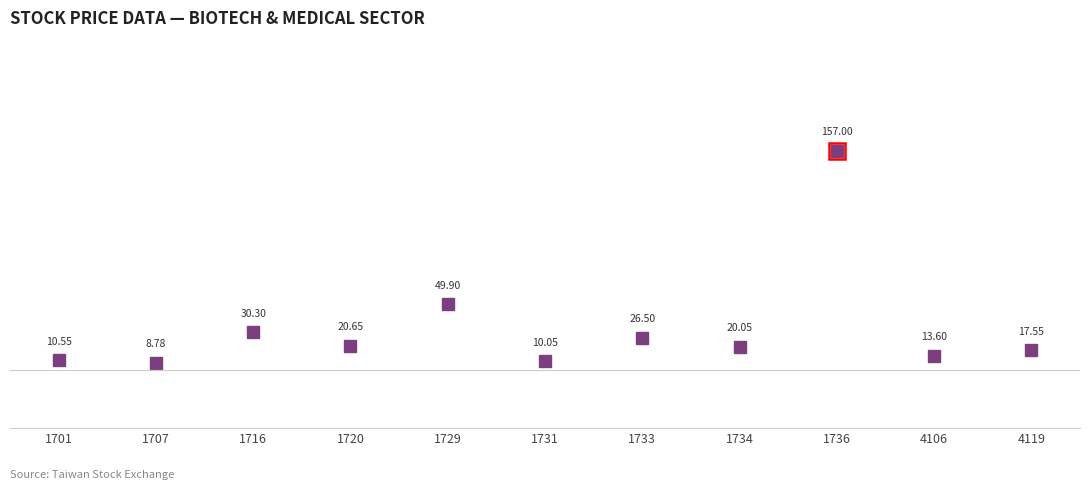

How many lines are shown in the chart?

1